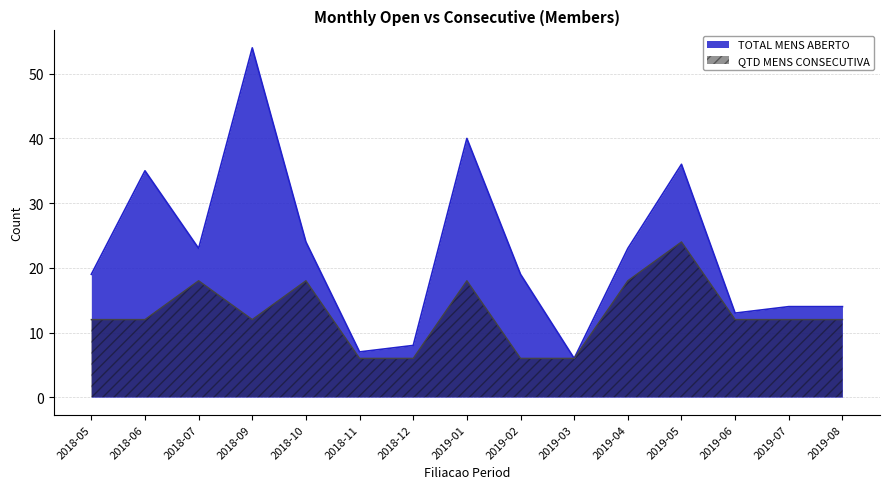

Read the TOTAL MENS ABERTO value at 2019-04, to the nearest 10.

20